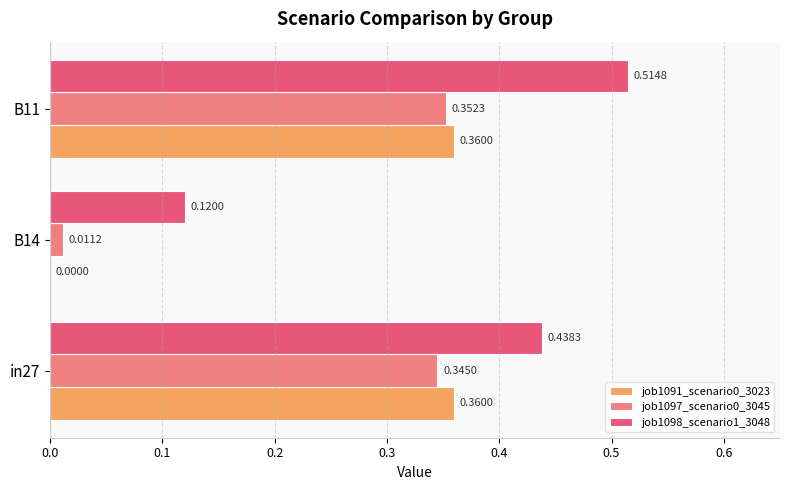

At which category is the sum across all series the highest?

B11